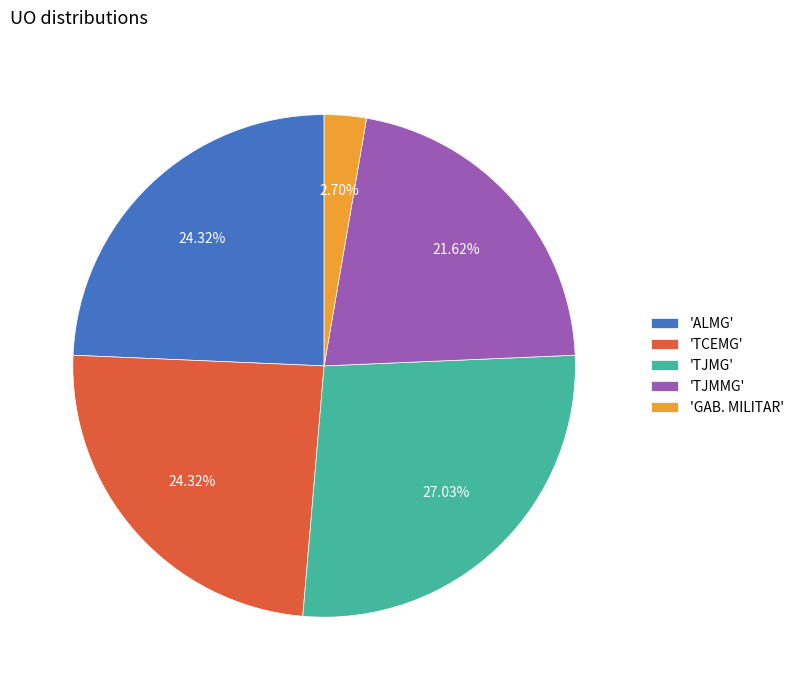

Combined, do 'TCEMG' and 'TJMMG' account for over 50%?

No